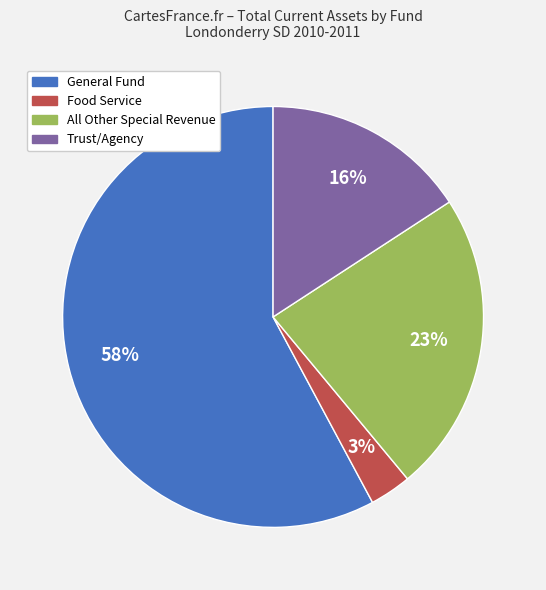

To the nearest percent, what is the difference between the largest and smallest slice percentages?

55%